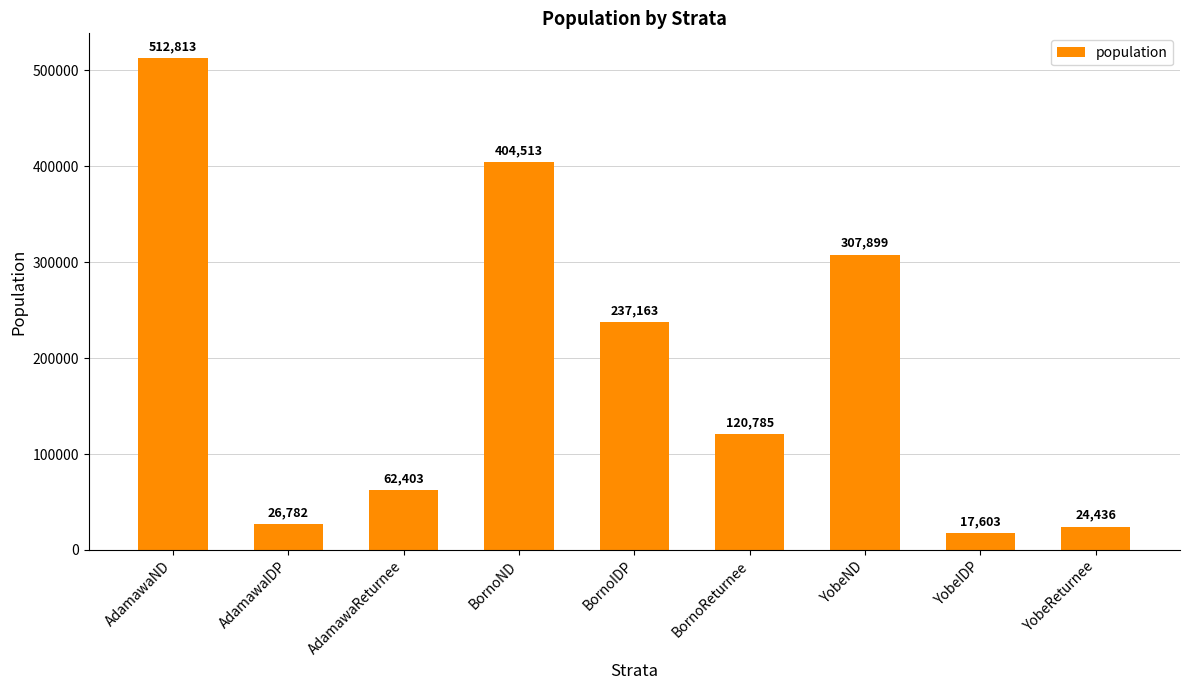

What is the ratio of the value at AdamawaReturnee to the value at YobeND?

0.2